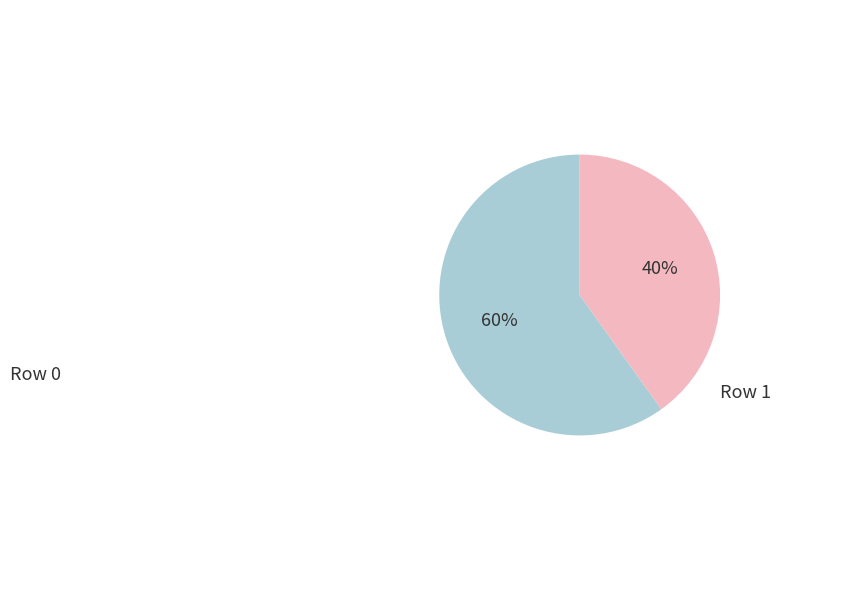

Combined, do Row 1 and Row 0 account for over 50%?

Yes